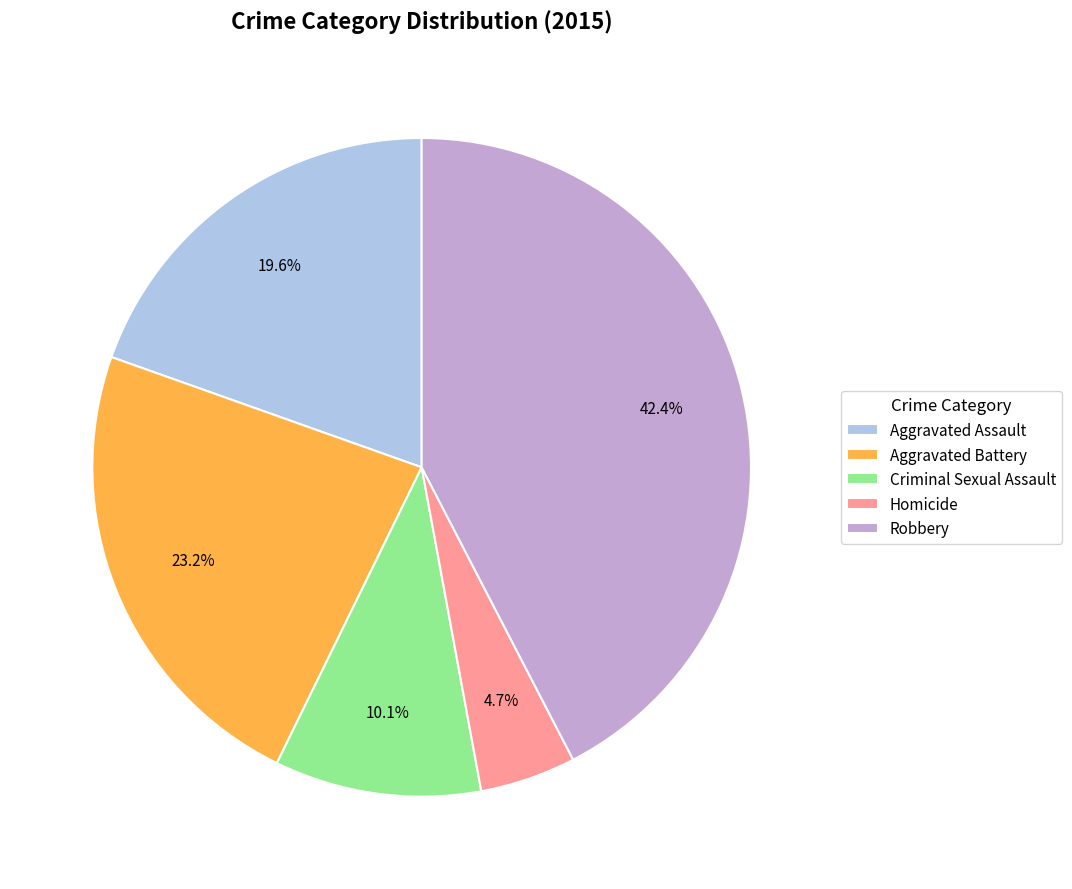

To the nearest percent, what percentage of the pie is Criminal Sexual Assault?

10%